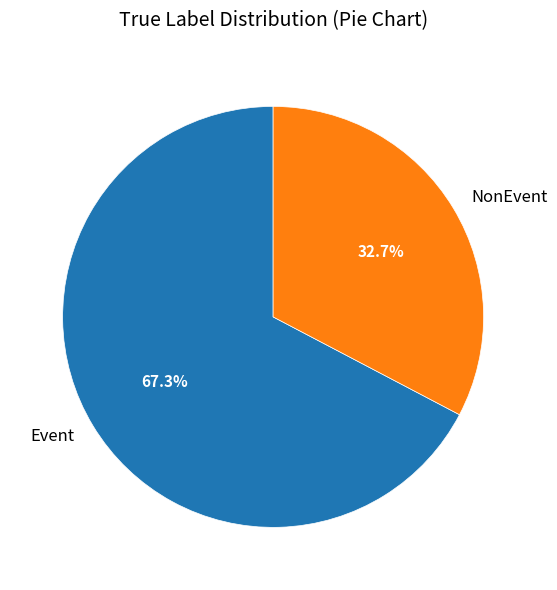

How many slices are in this pie chart?

2